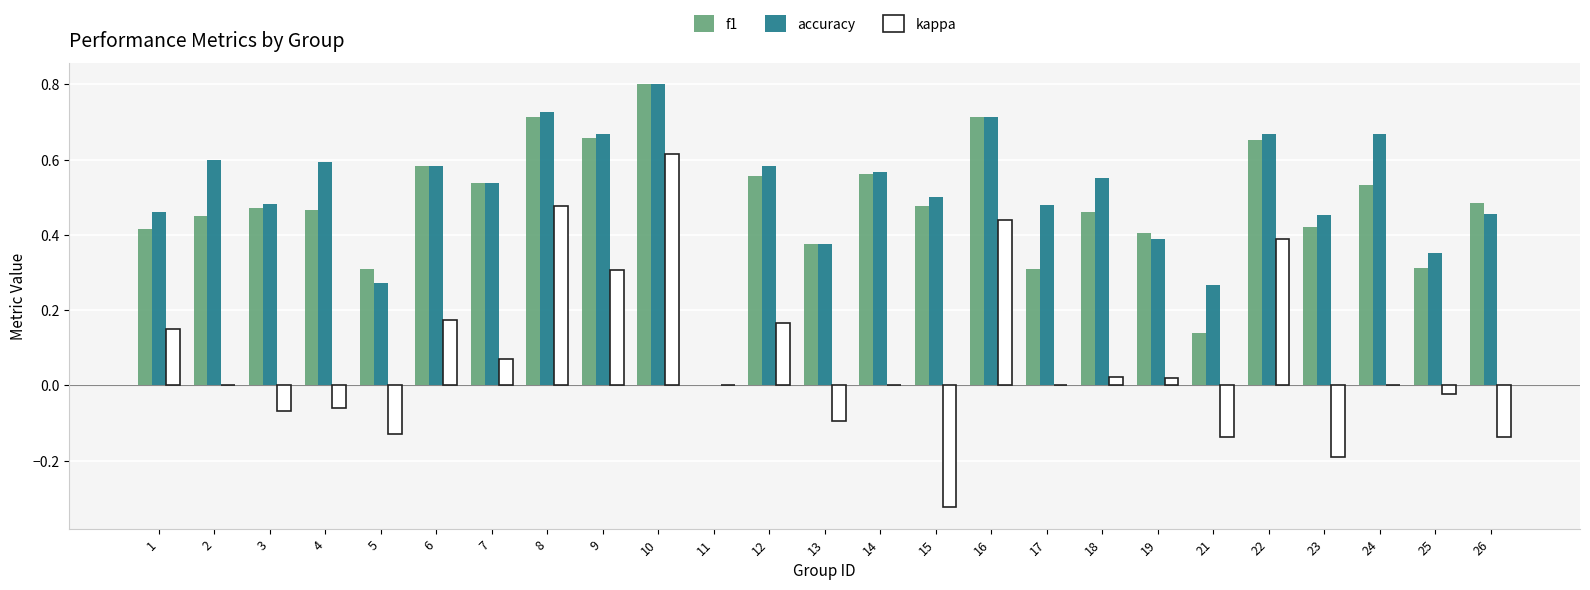

What is the sum of the f1 values at 26 and 13?

0.9